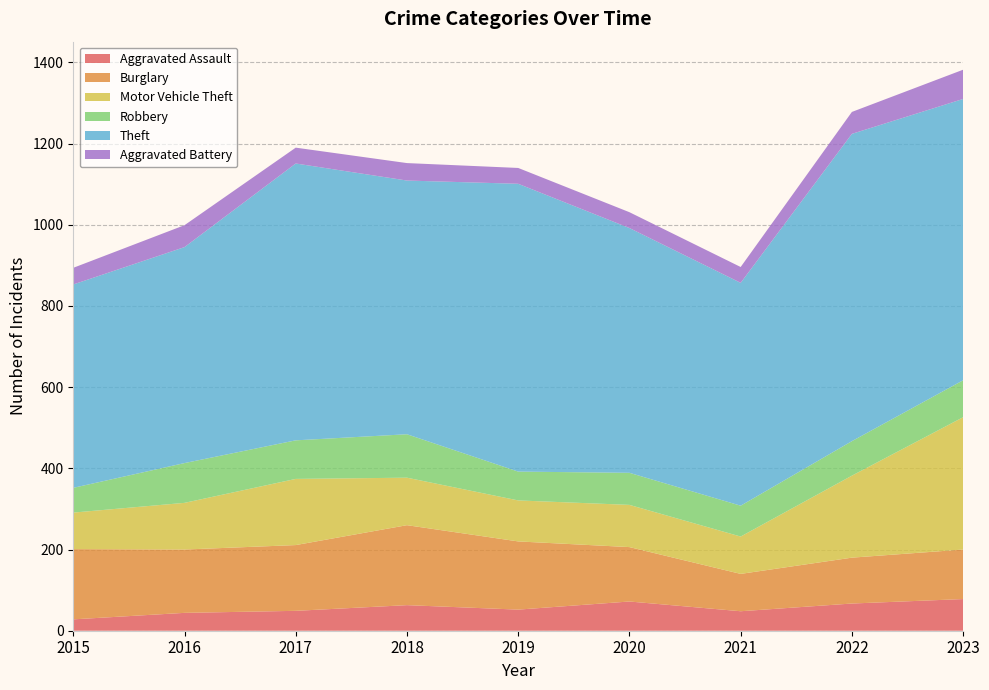

Reading left to right, what are all the values shown in this chart?

Aggravated Assault: 28	44	49	63	52	72	48	67	78
Burglary: 173	156	162	197	168	134	92	113	122
Motor Vehicle Theft: 90	115	163	117	101	104	92	202	326
Robbery: 61	98	95	107	71	79	76	85	91
Theft: 501	532	682	625	709	603	549	757	693
Aggravated Battery: 41	54	39	43	39	39	39	54	72